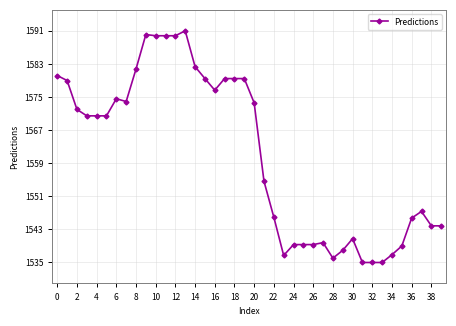

What is the difference between the second highest and second lowest values?

54.5